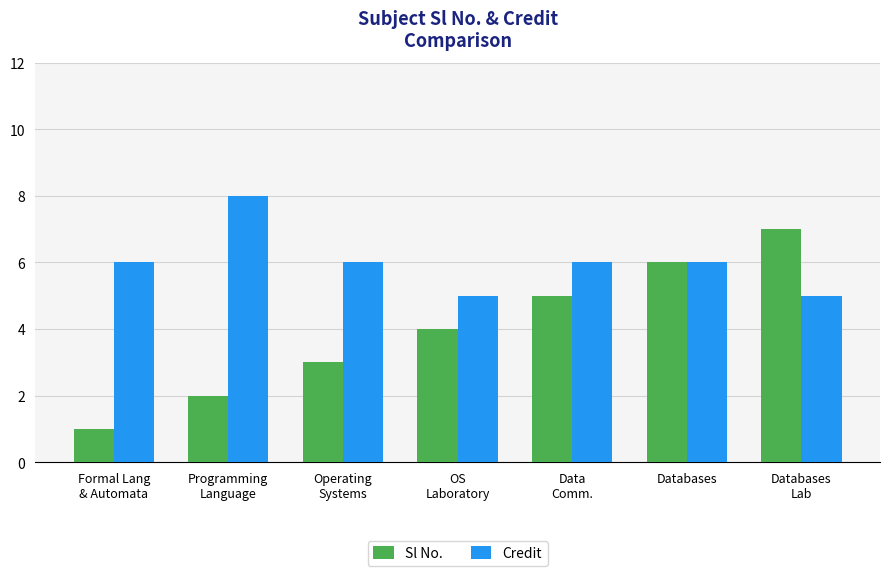

Reading left to right, list all the values displayed in this chart.

Sl No.: 1	2	3	4	5	6	7
Credit: 6	8	6	5	6	6	5